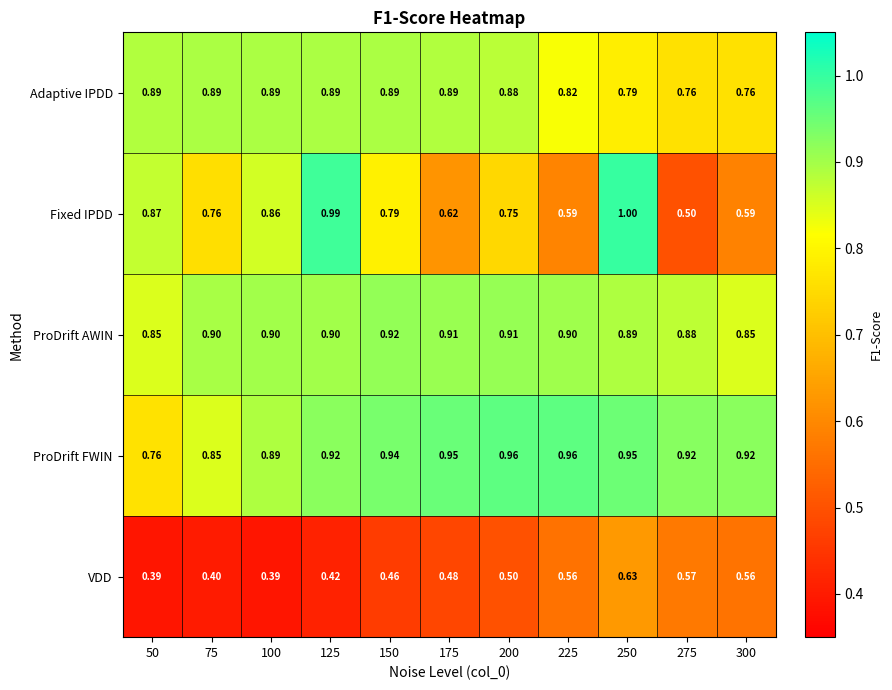

Is the value of Fixed IPDD at 75 greater than the value of ProDrift AWIN at 200?

No